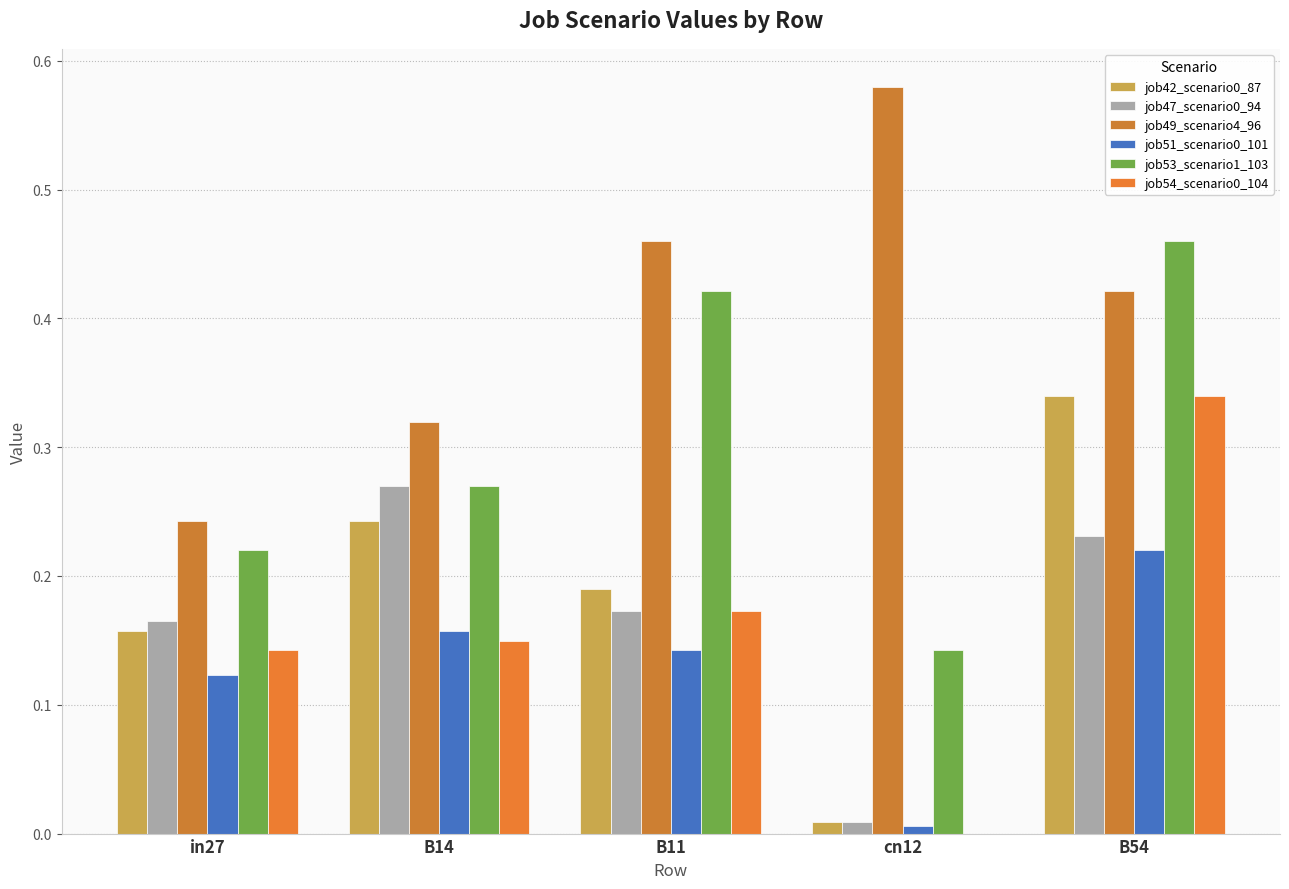

Reading left to right, what are all the values shown in this chart?

job42_scenario0_87: 0.2	0.2	0.2	0.0	0.3
job47_scenario0_94: 0.2	0.3	0.2	0.0	0.2
job49_scenario4_96: 0.2	0.3	0.5	0.6	0.4
job51_scenario0_101: 0.1	0.2	0.1	0.0	0.2
job53_scenario1_103: 0.2	0.3	0.4	0.1	0.5
job54_scenario0_104: 0.1	0.1	0.2	0.0	0.3